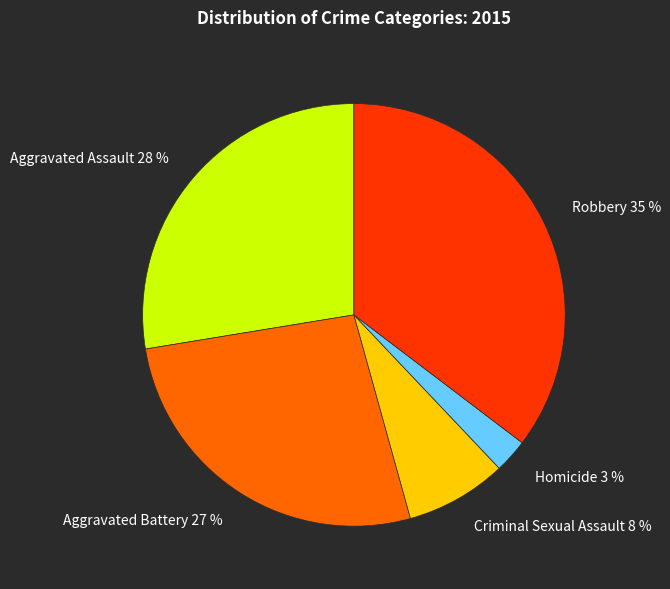

Which category has the smallest portion of the pie?

Homicide